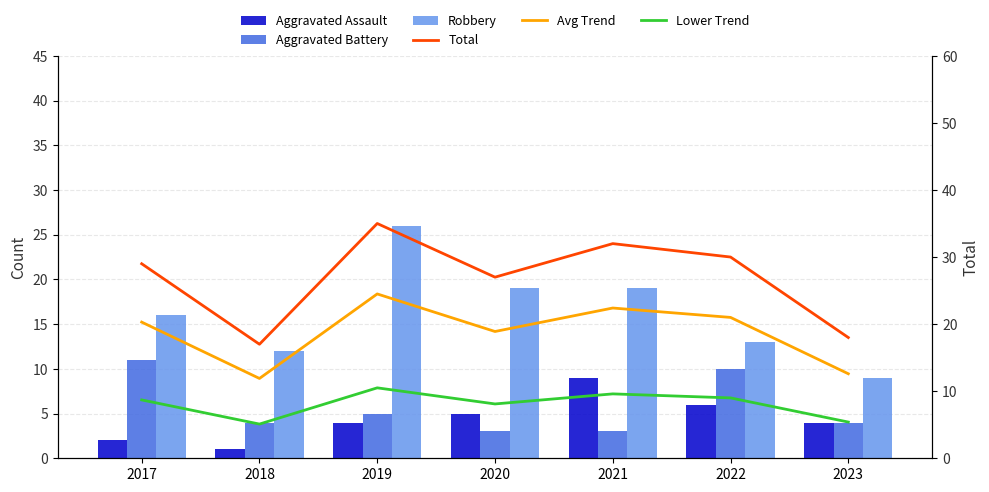

Which has a higher value, 2022 or 2021?

2021